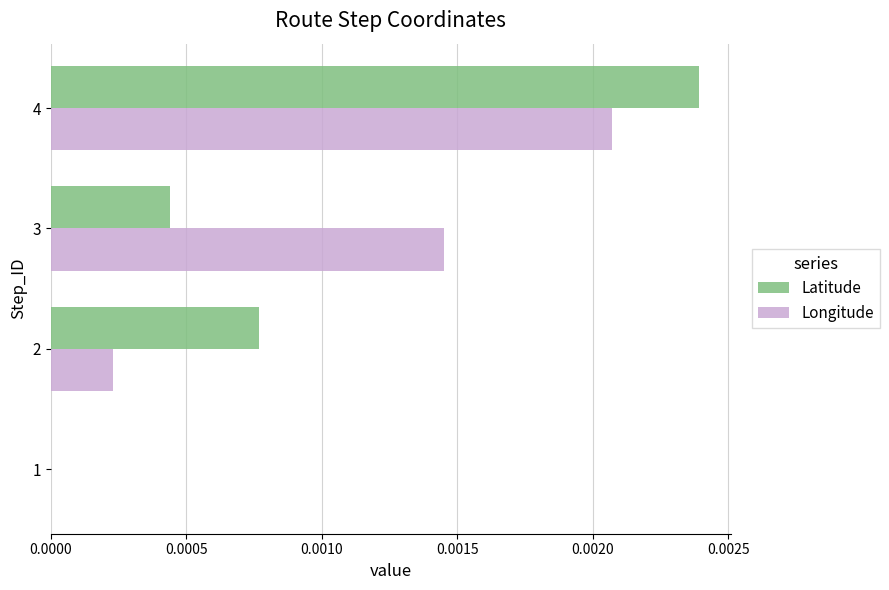

The value of Longitude at 1 is 0.0. True or false?

True